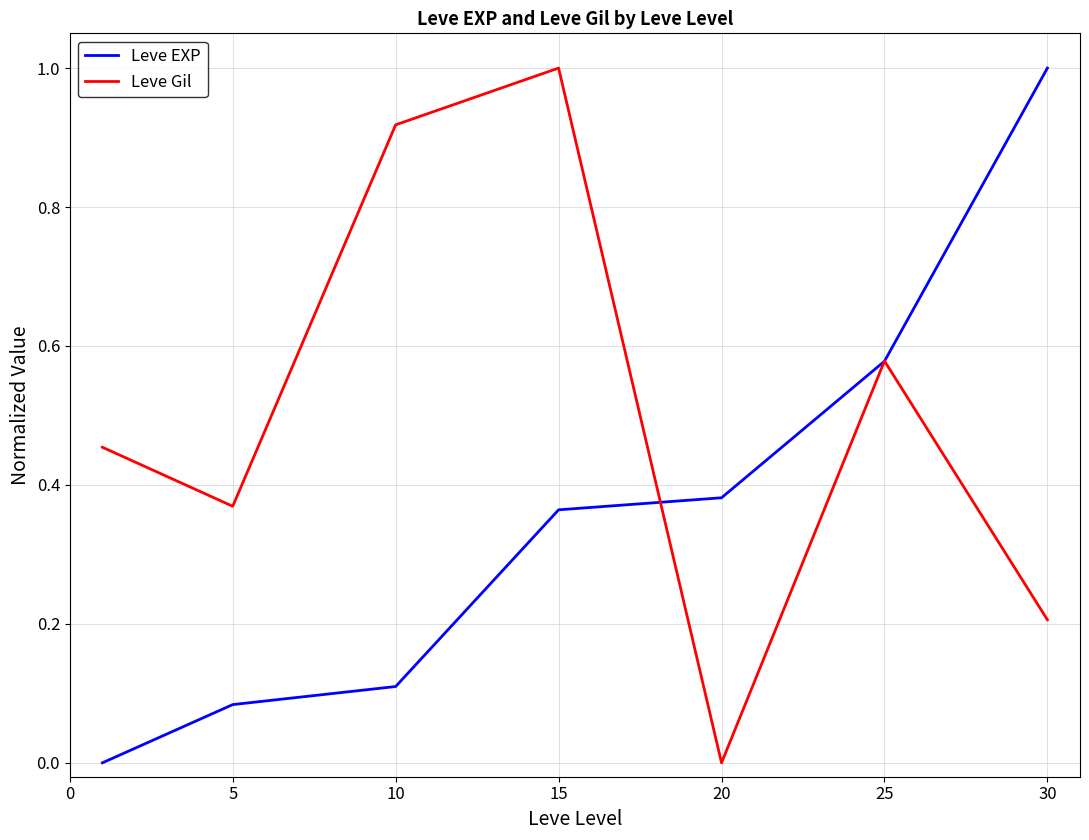

What is the difference between the maximum and minimum values in the Leve EXP series?

1.0